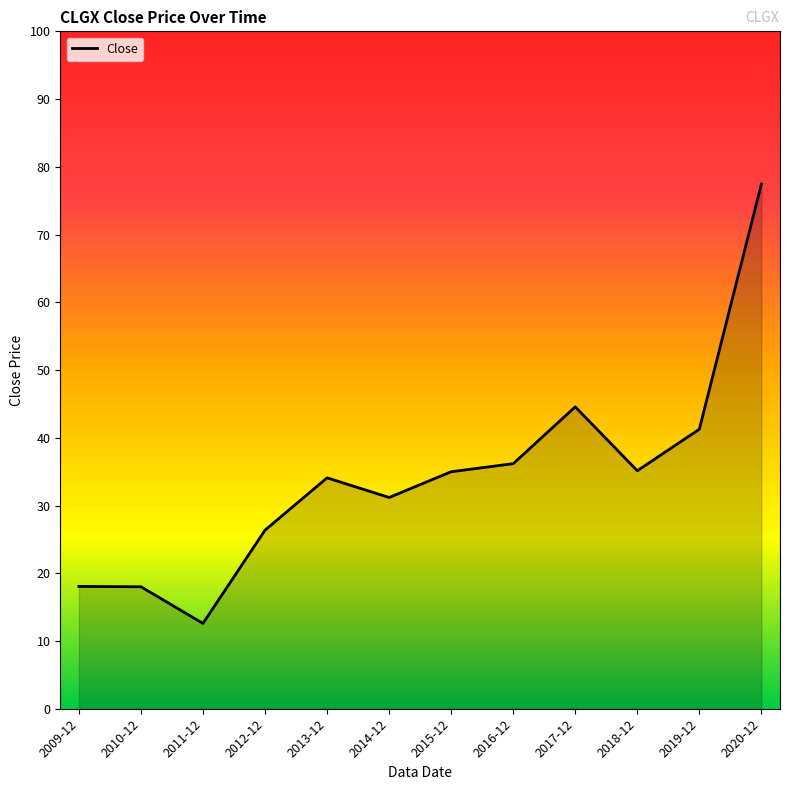

Which label corresponds to the largest value in the chart?

2020-12